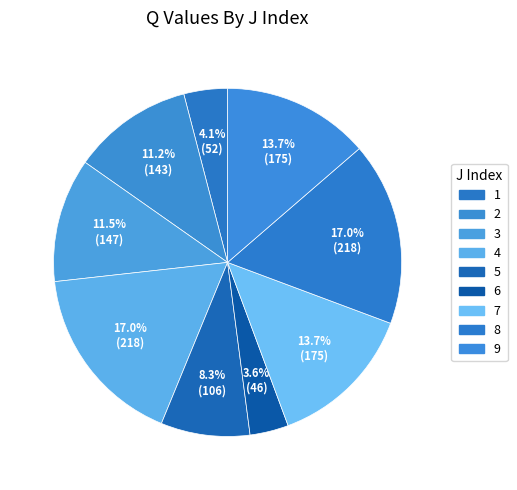

The 7 slice represents 14% of the pie. True or false?

True